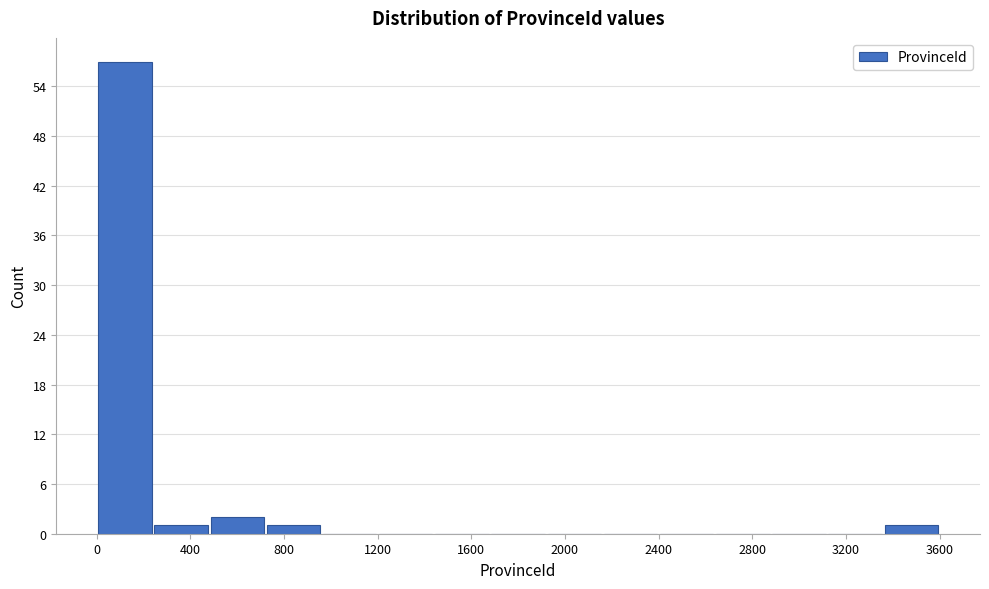

Over which range of the x-axis is the bar tallest?

0 to 250